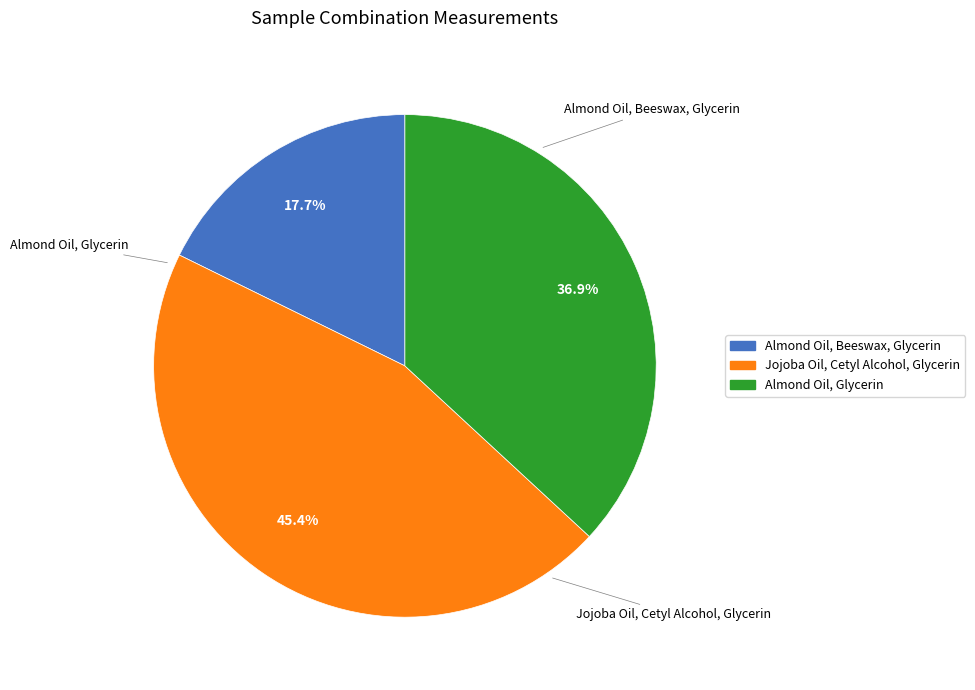

Does any single category account for the majority?

No